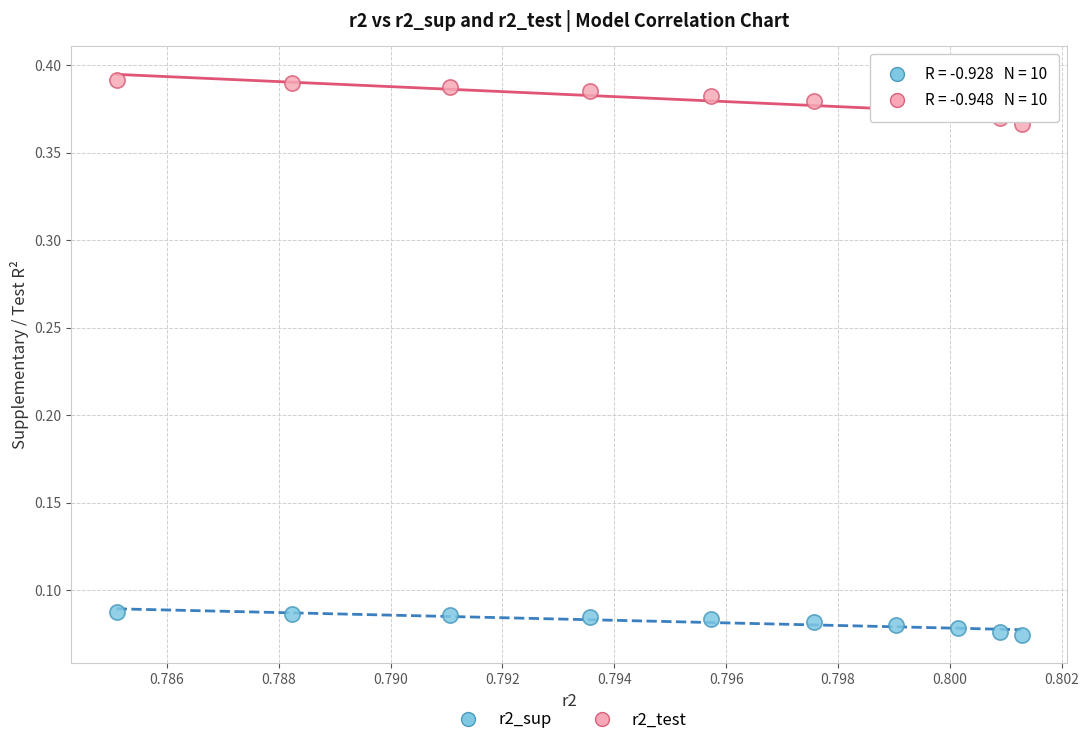

Which series contains the lowest Y value?

r2_sup